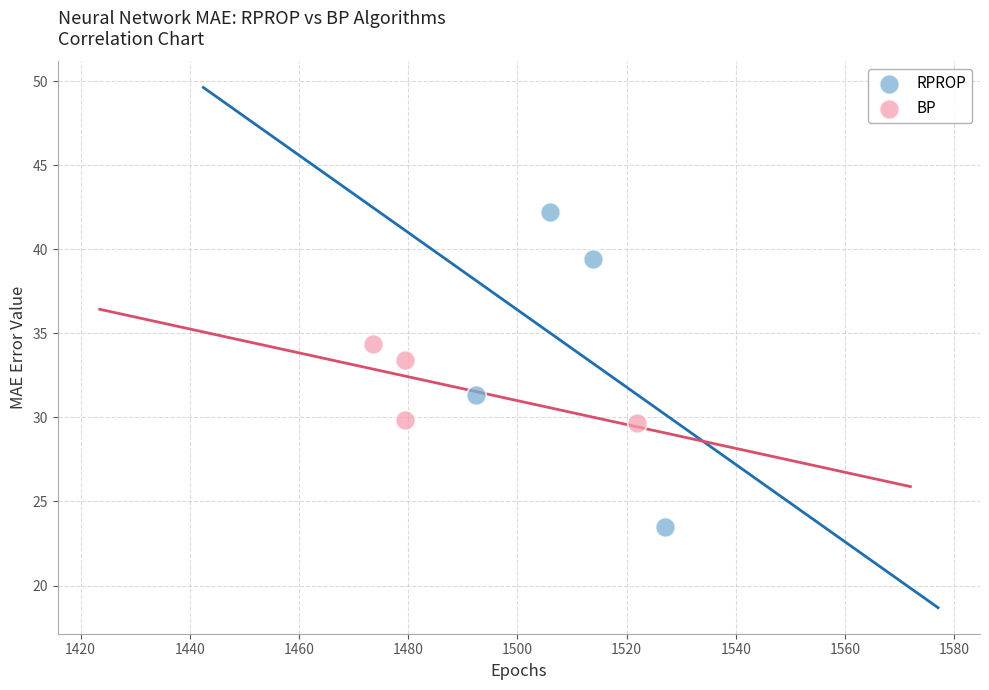

Which series contains the lowest Y value?

RPROP